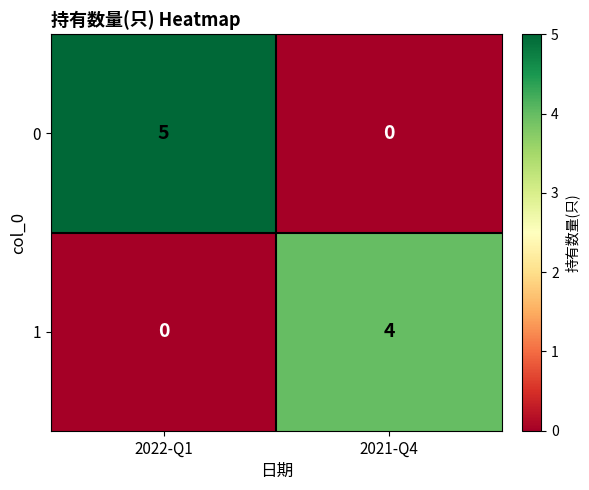

At how many categories does at least one series exceed 0?

2